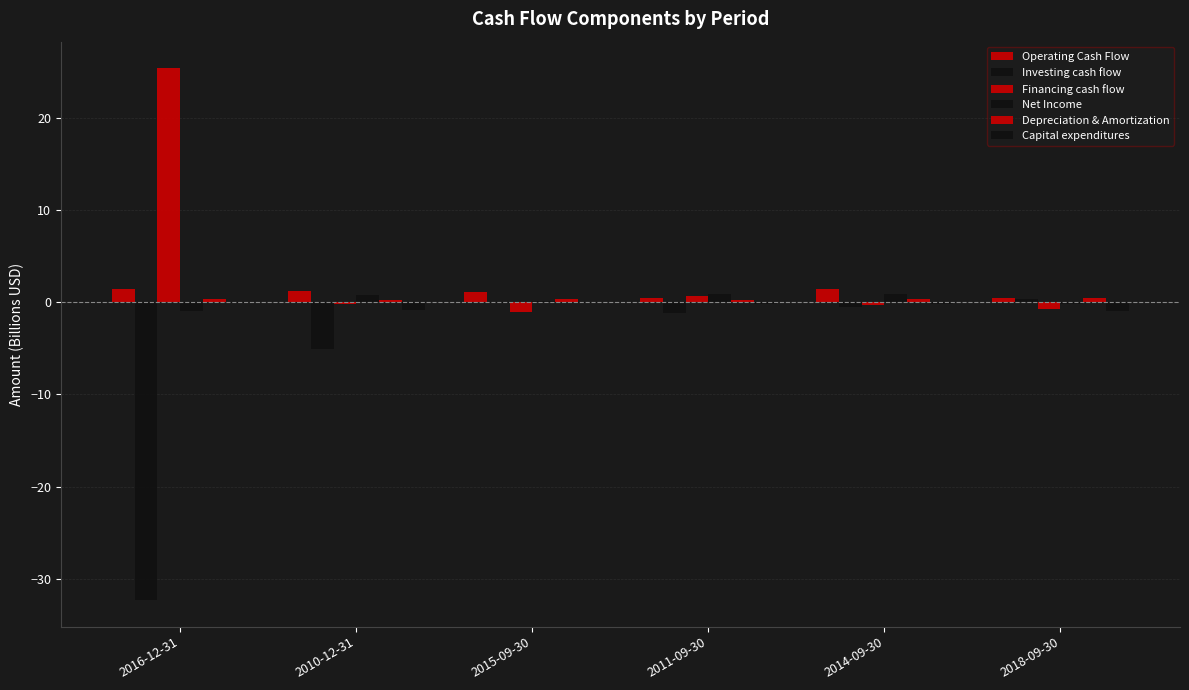

How many series are shown in this chart?

6